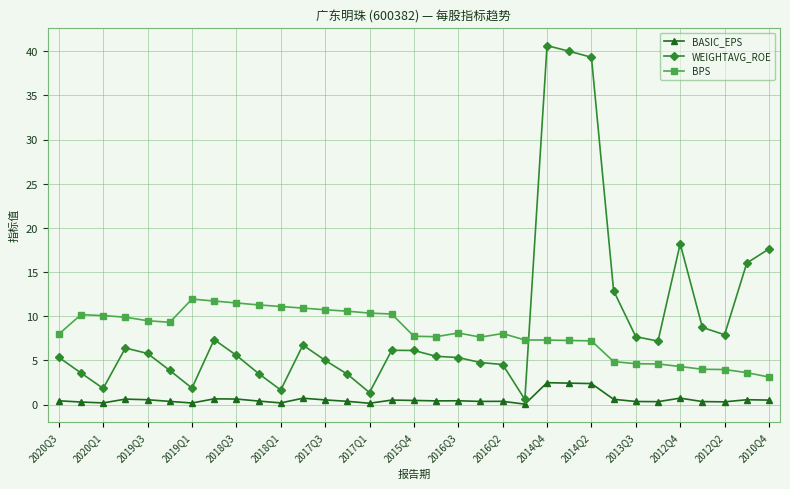

Count the number of data series in this chart.

3